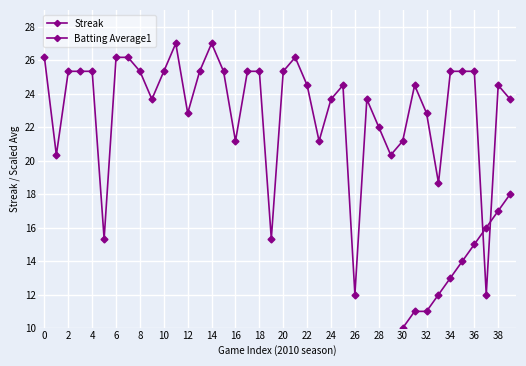

At which label is Streak closest to 9?

29